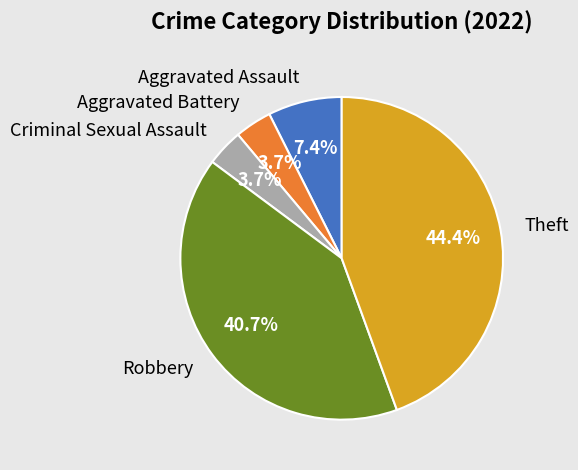

Is there any slice that represents more than half of the pie?

No